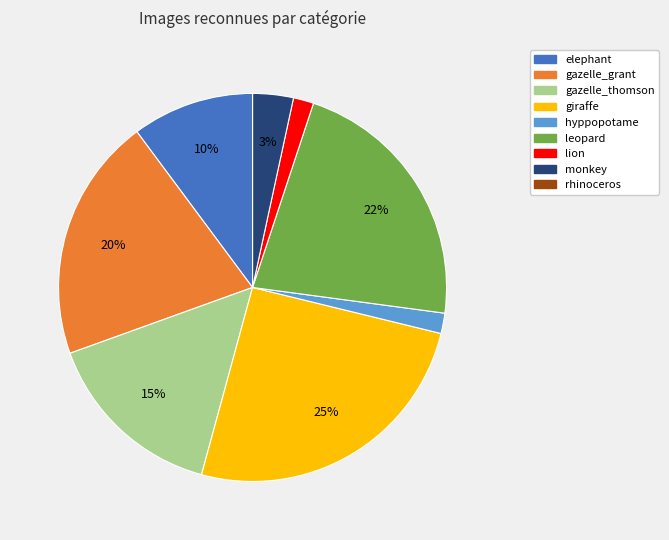

Is the sum of elephant and leopard greater than half?

No